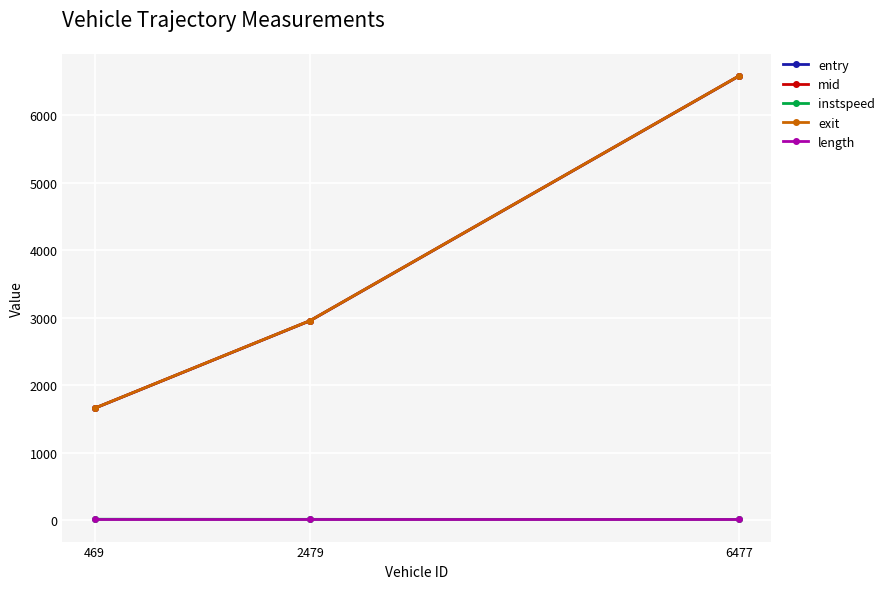

Where is entry nearest to the value 4120?

2479